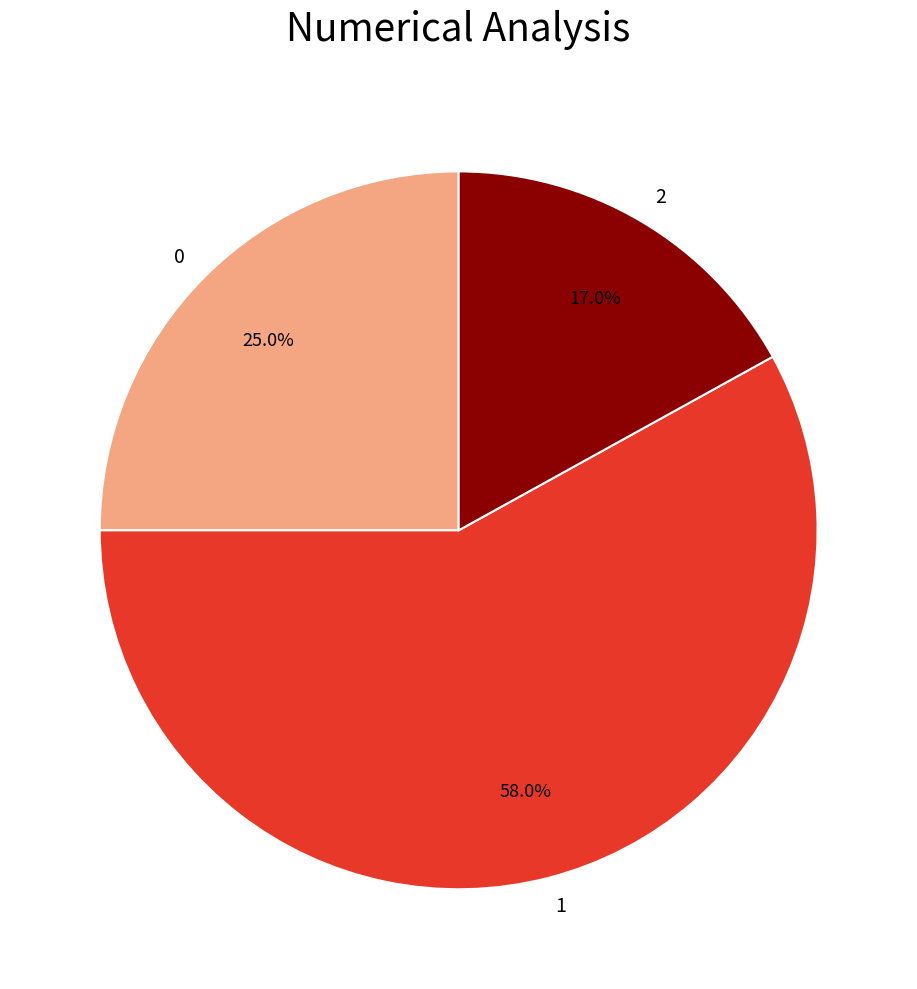

To the nearest percent, what is the combined percentage of 1 and 2?

75%